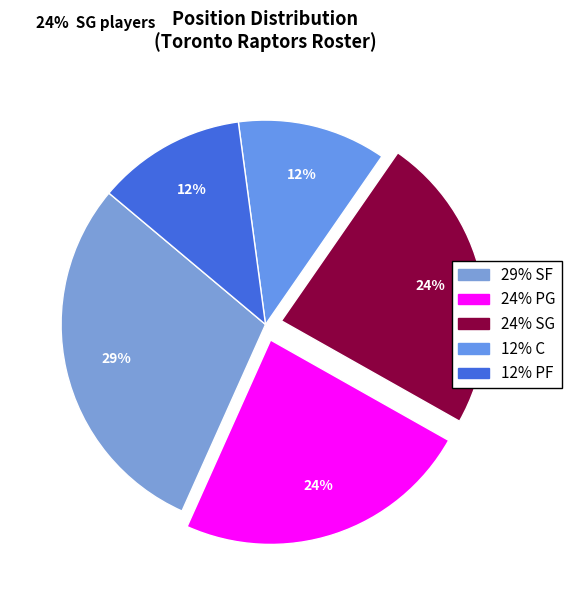

Count the number of slices in the pie.

5